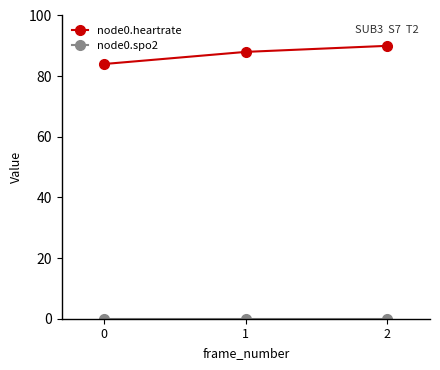

What is the spread (max minus min) of values at 2?

90